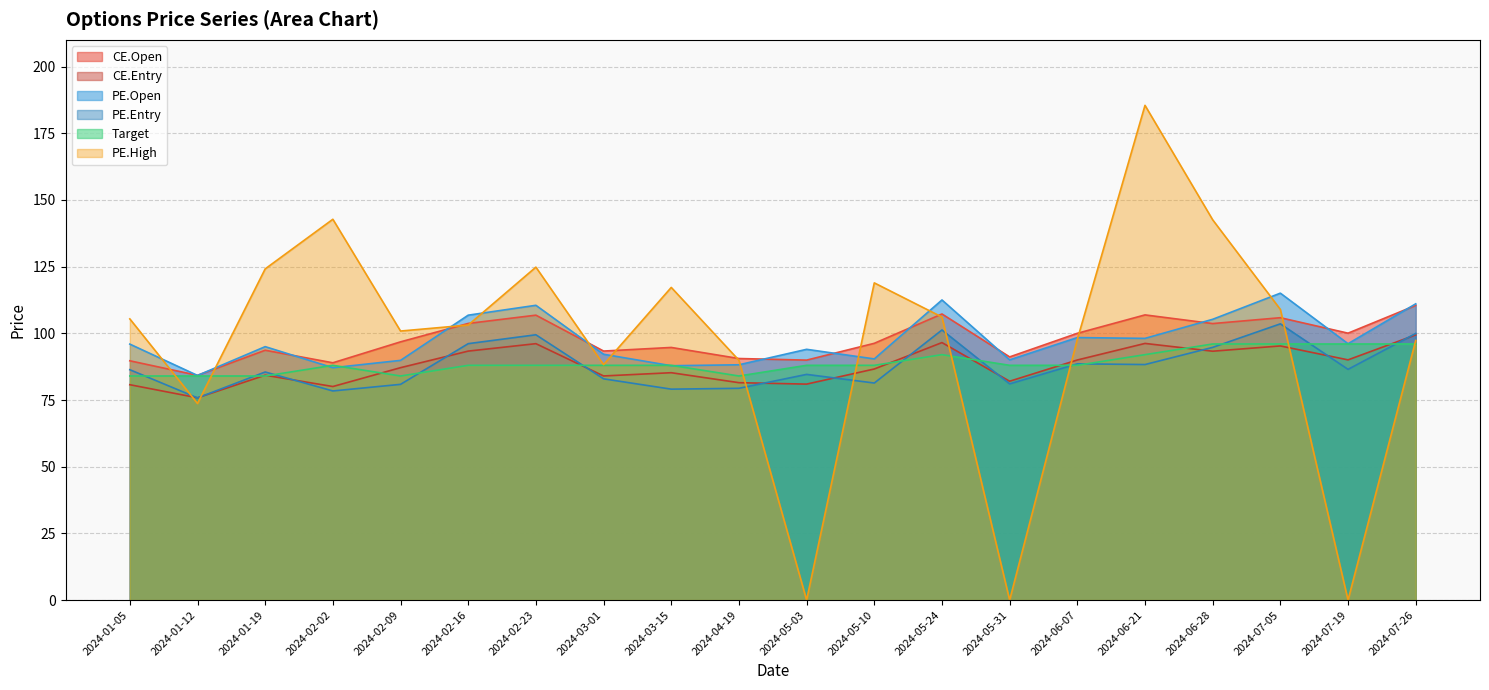

How many values in the PE.Open series exceed 95?

10